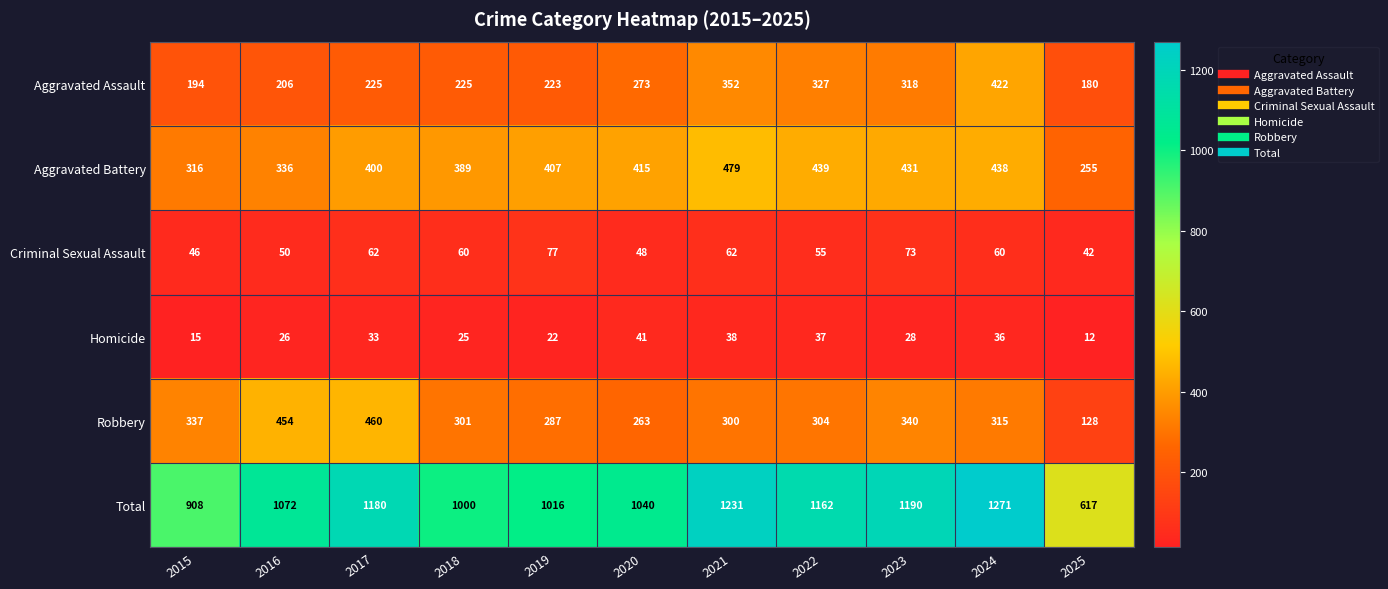

Rank the series by their maximum value, from lowest to highest.

Homicide, Criminal Sexual Assault, Aggravated Assault, Robbery, Aggravated Battery, Total